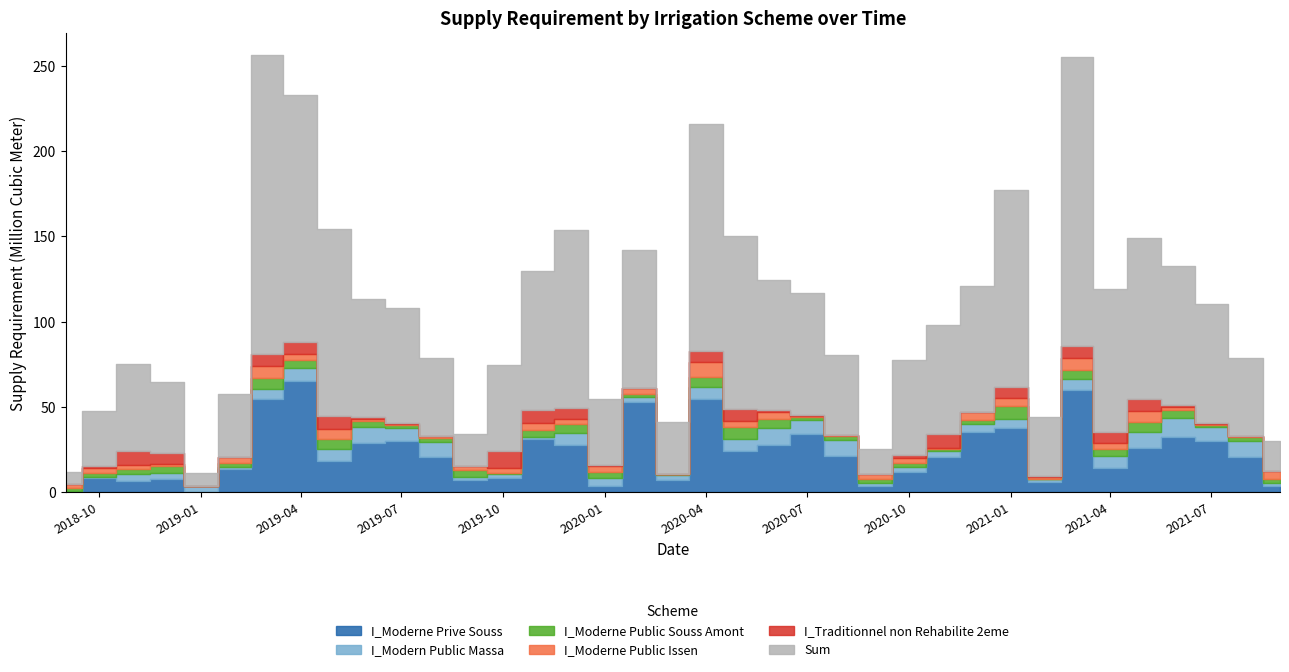

At which label does I_Traditionnel non Rehabilite 2eme reach its peak?

2019-10-01